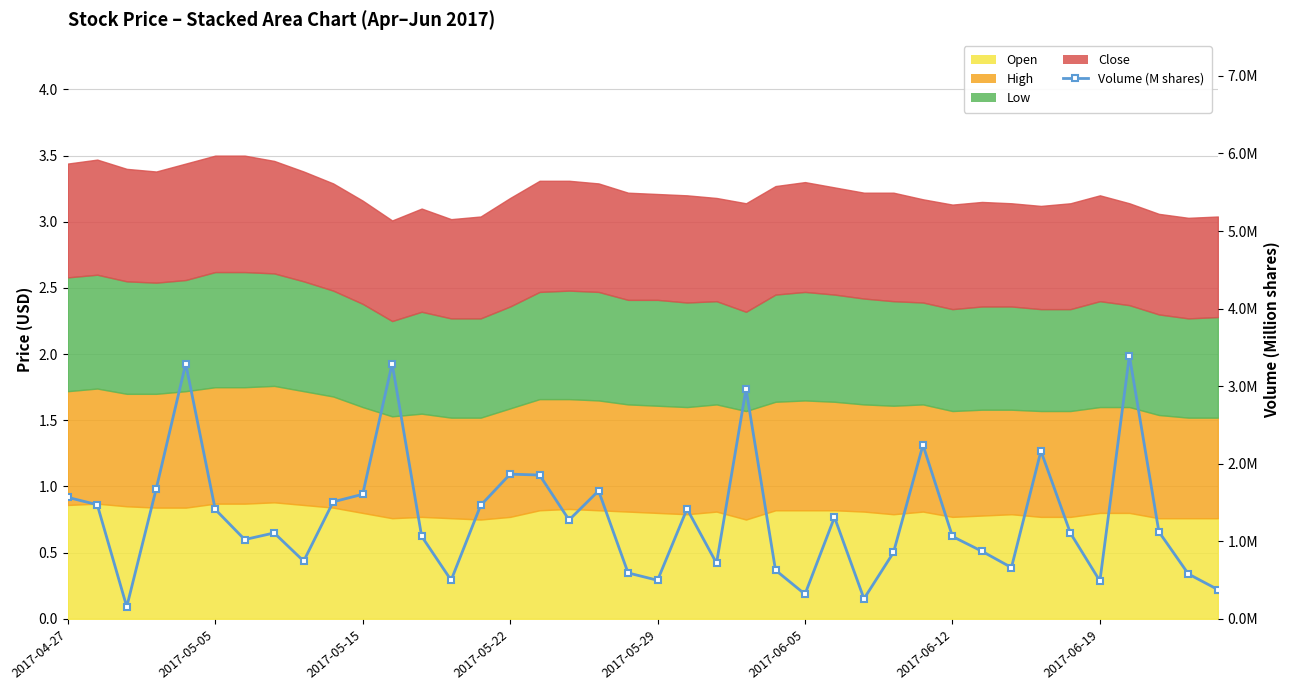

What is the difference between the maximum and minimum values?

3.2